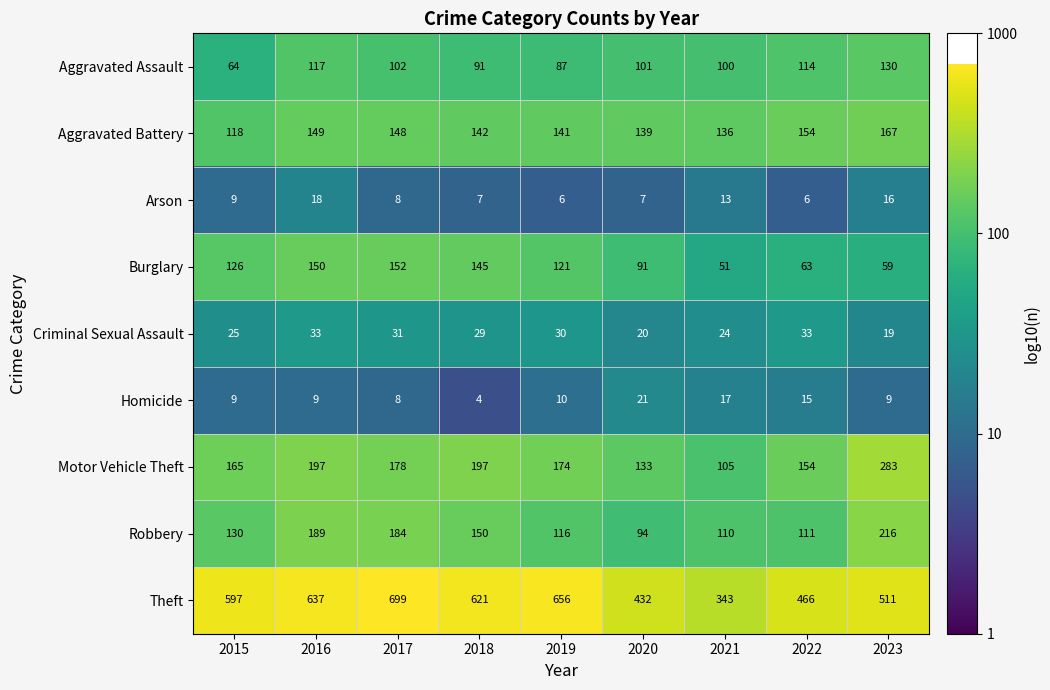

Which series has the largest total across all categories?

Theft